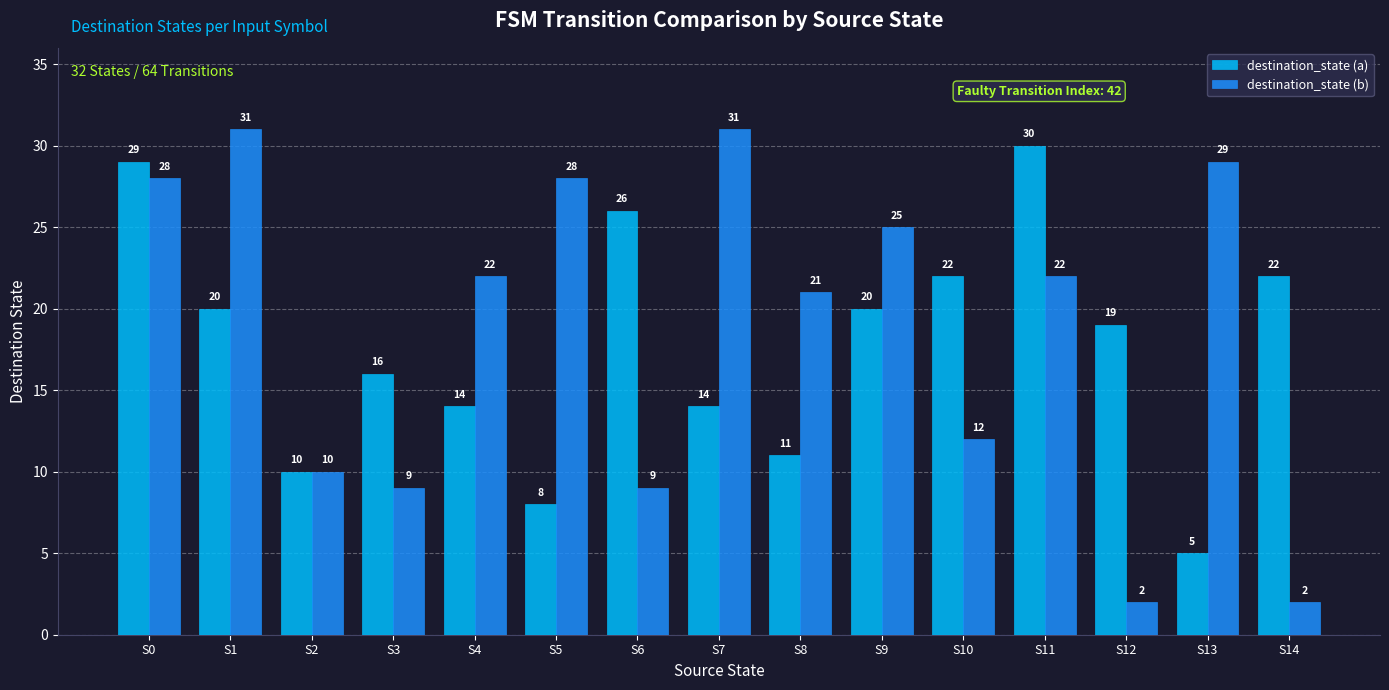

Which series has the widest spread of values?

destination_state (b)